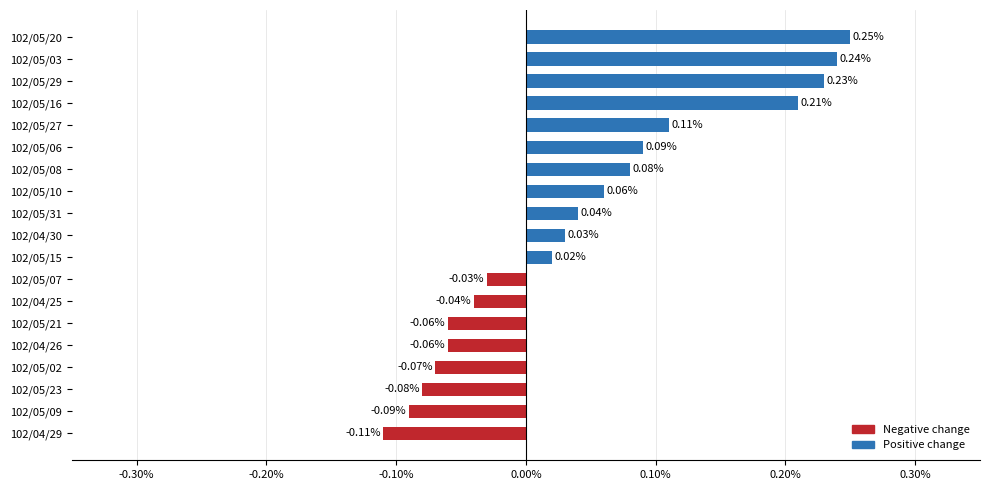

What is the change in value from 102/05/02 to 102/05/20?

+0.3